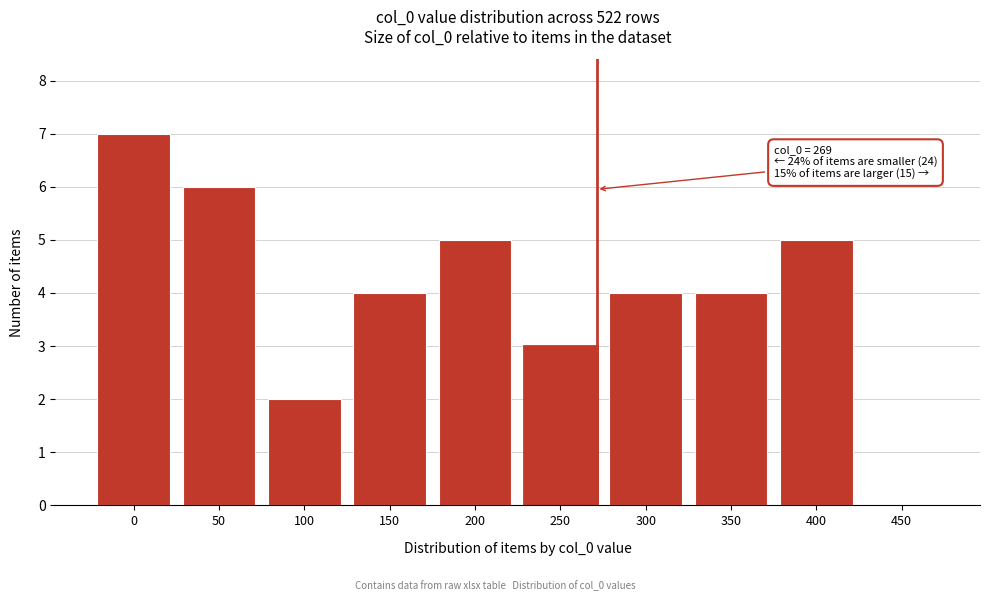

Reading right to left, transcribe all the data shown in this chart.

450=0	400=5	350=4	300=4	250=3	200=5	150=4	100=2	50=6	0=7